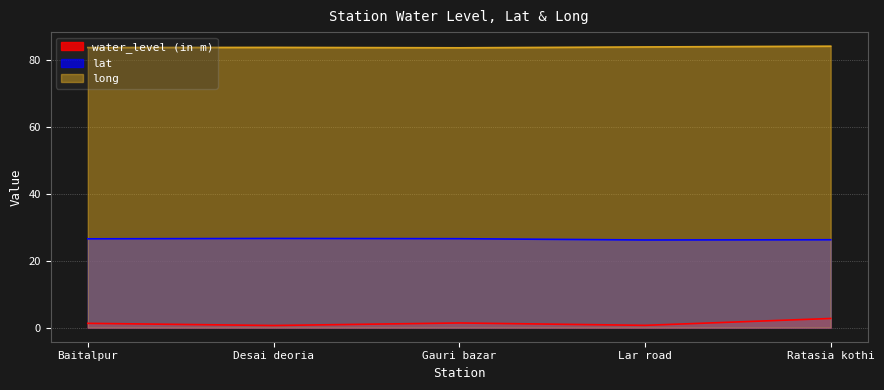

Rank the categories by long value from highest to lowest.

Ratasia kothi, Lar road, Desai deoria, Baitalpur, Gauri bazar